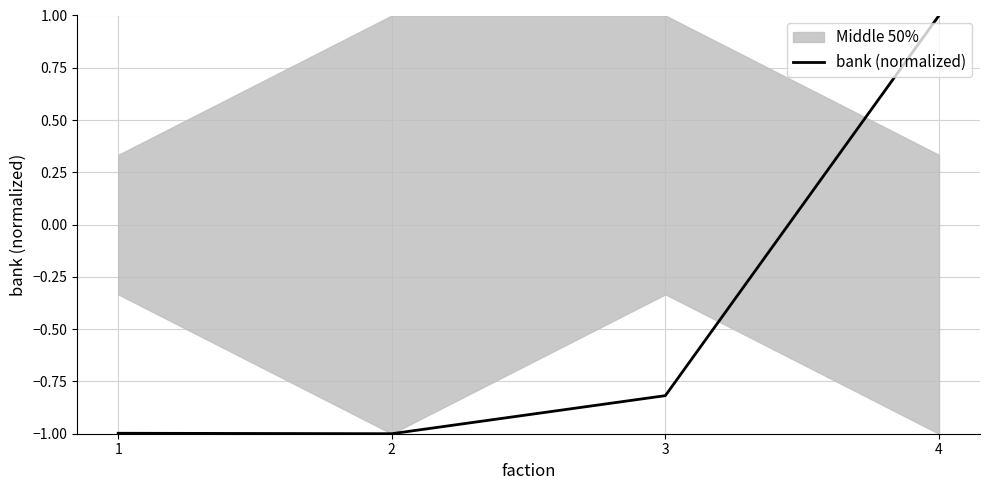

At which label does the data first exceed 0?

4